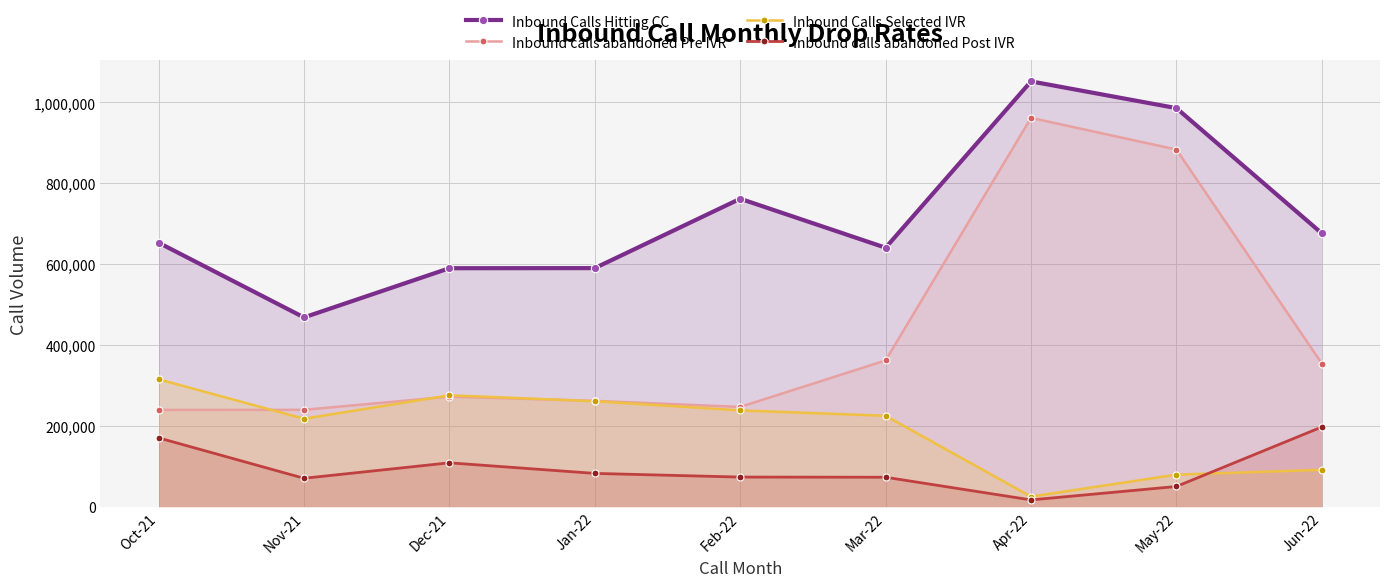

List the series in order of their overall mean, lowest first.

Inbound calls abandoned Post IVR, Inbound Calls Selected IVR, Inbound calls abandoned Pre IVR, Inbound Calls Hitting CC